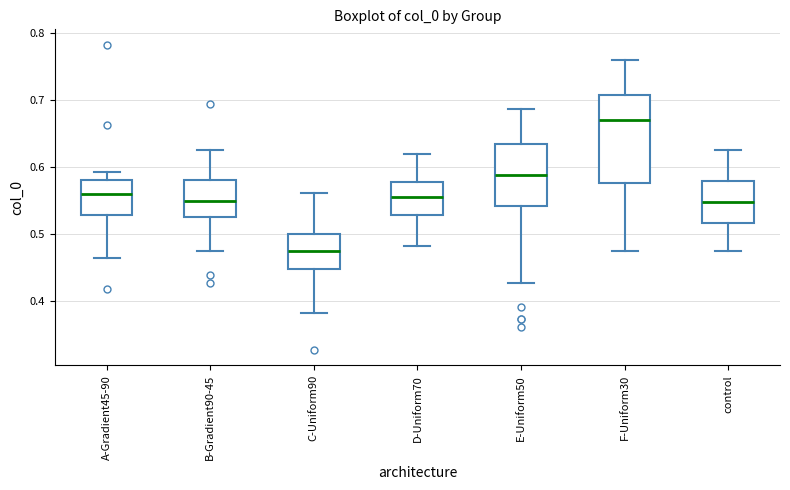

Which box's median line is the highest?

F-Uniform30